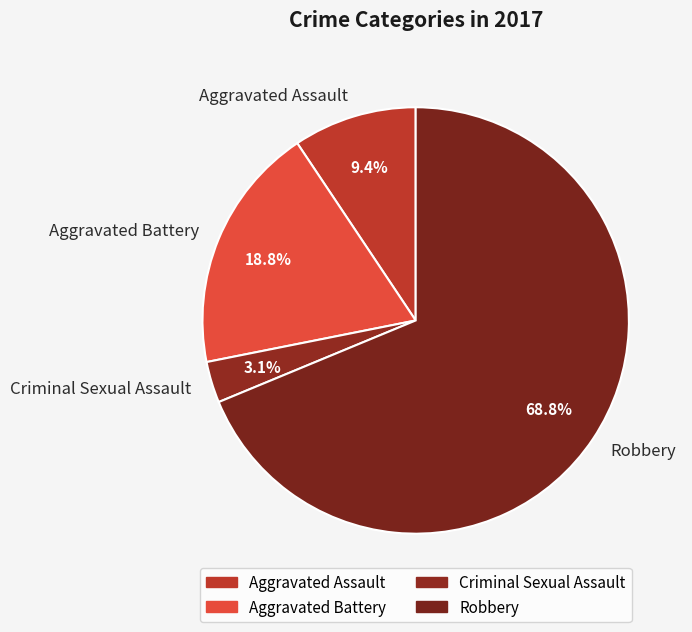

Combined, what portion of the pie is Aggravated Battery and Robbery?

87.5%